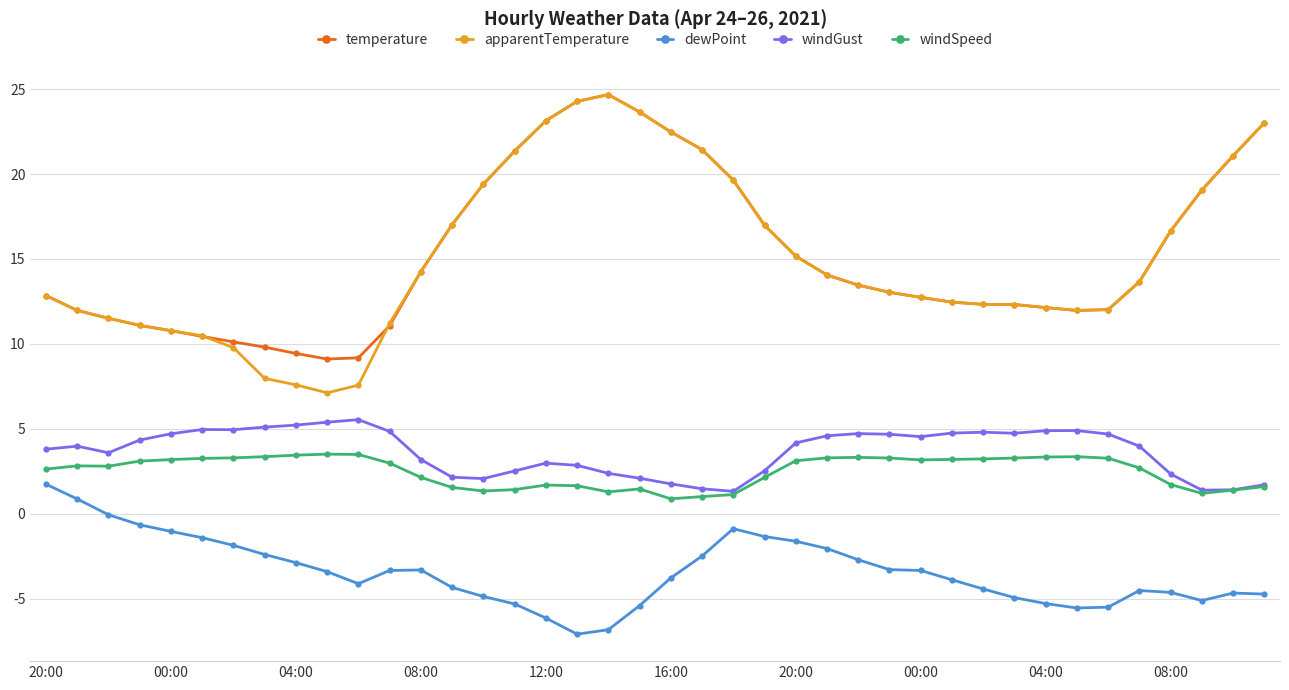

What is the minimum value for windGust?

1.3